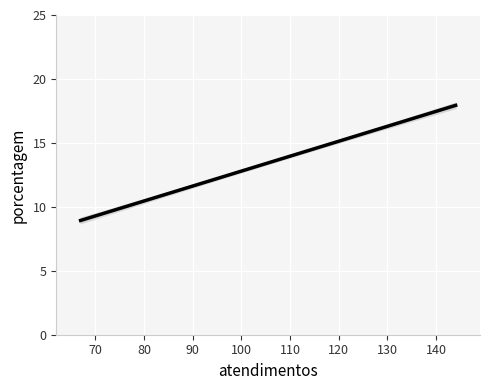

How many values exceed 13?

1